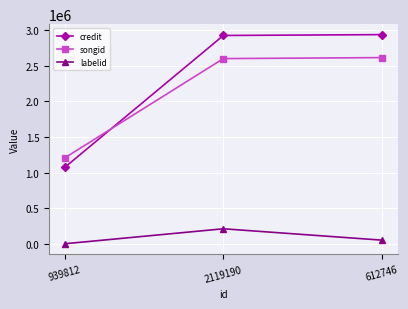

Rank the categories by labelid value from lowest to highest.

939812, 612746, 2119190